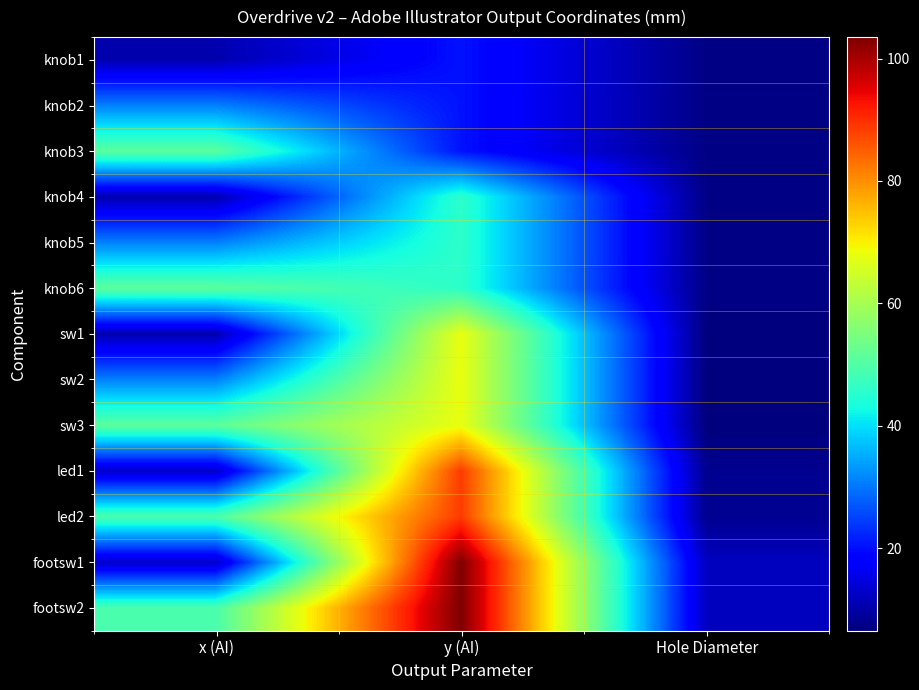

Reading right to left, list all the values displayed in this chart.

knob1: Hole Diameter=7.2	y (AI)=20.4	x (AI)=10.7
knob2: Hole Diameter=7.2	y (AI)=20.4	x (AI)=31.0
knob3: Hole Diameter=7.2	y (AI)=20.4	x (AI)=51.3
knob4: Hole Diameter=7.2	y (AI)=45.8	x (AI)=10.7
knob5: Hole Diameter=7.2	y (AI)=45.8	x (AI)=31.0
knob6: Hole Diameter=7.2	y (AI)=45.8	x (AI)=51.3
sw1: Hole Diameter=6.5	y (AI)=67.9	x (AI)=10.7
sw2: Hole Diameter=6.5	y (AI)=67.9	x (AI)=31.0
sw3: Hole Diameter=6.5	y (AI)=67.9	x (AI)=51.3
led1: Hole Diameter=8.1	y (AI)=88.7	x (AI)=12.8
led2: Hole Diameter=8.1	y (AI)=88.7	x (AI)=49.2
footsw1: Hole Diameter=12.2	y (AI)=103.5	x (AI)=12.8
footsw2: Hole Diameter=12.2	y (AI)=103.5	x (AI)=49.2